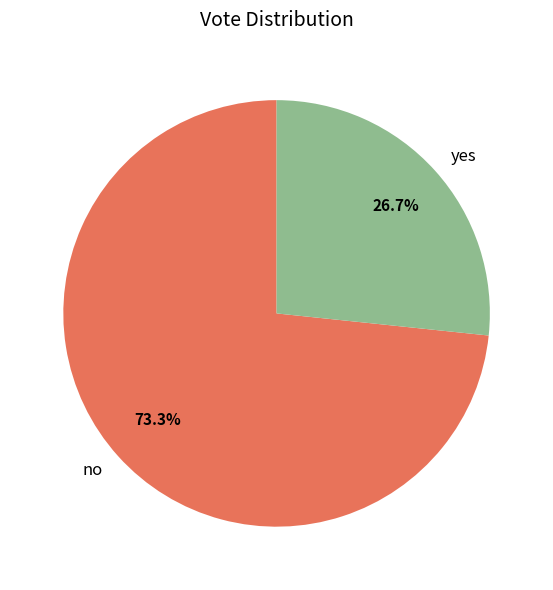

What percentage is the yes slice, to the nearest percent?

27%